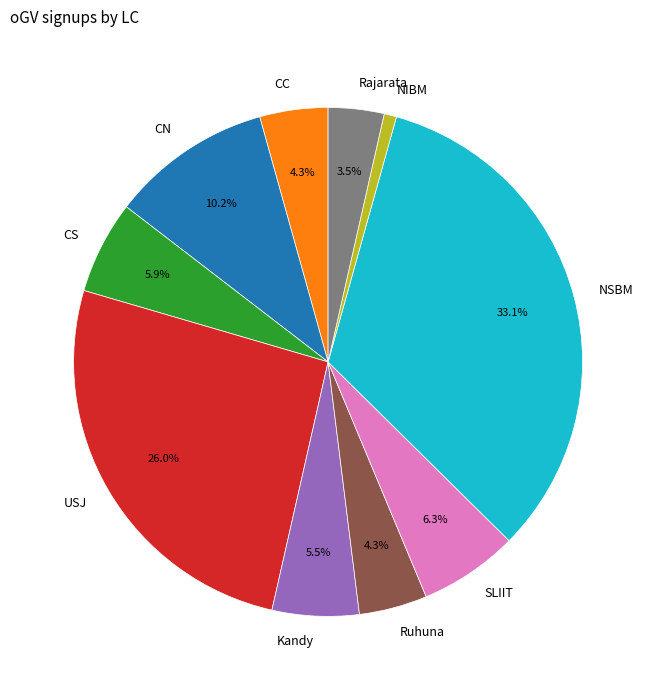

What percentage is NOT represented by CC?

95.7%